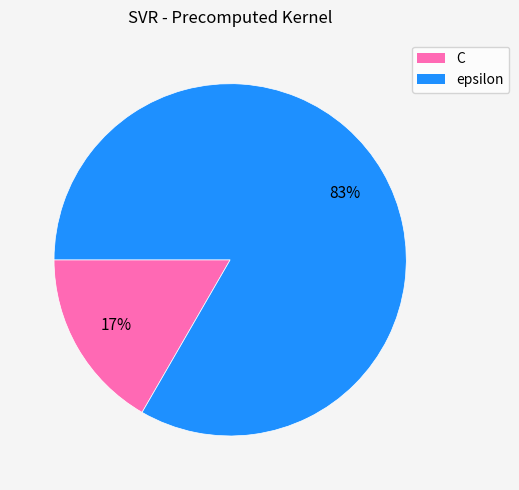

Rank the categories by value from highest to lowest.

epsilon, C